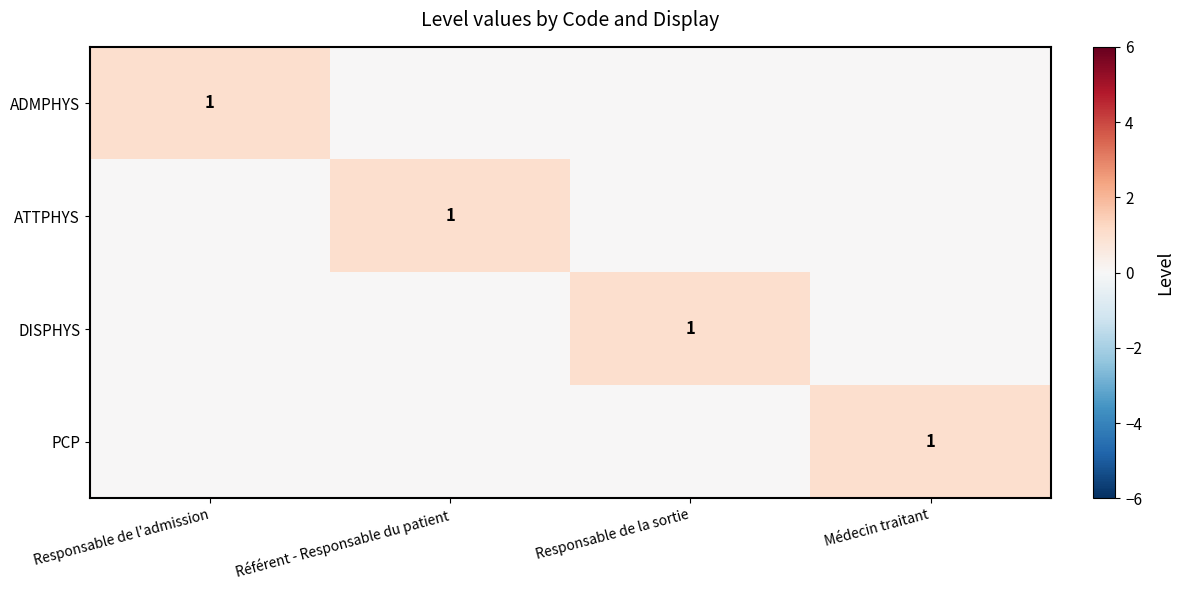

The ATTPHYS series shows 2 at Référent - Responsable du patient. True or false?

False